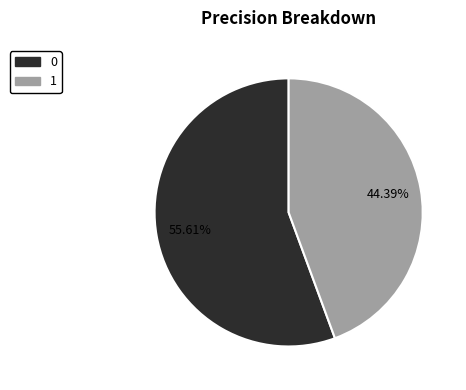

Which category has the smallest portion of the pie?

1